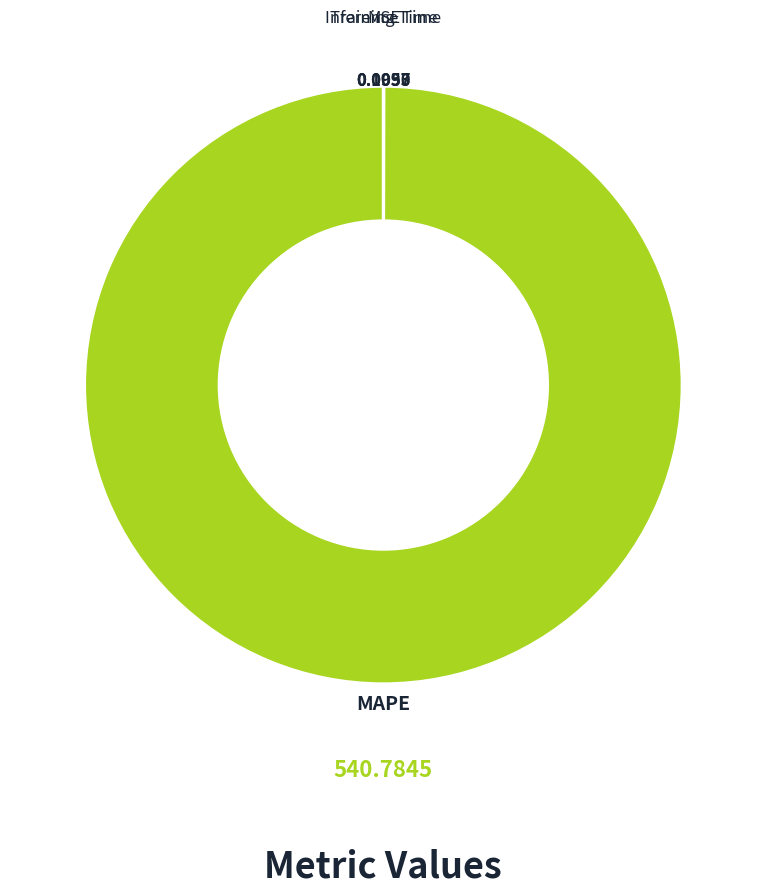

What is the largest slice in the pie chart?

MAPE